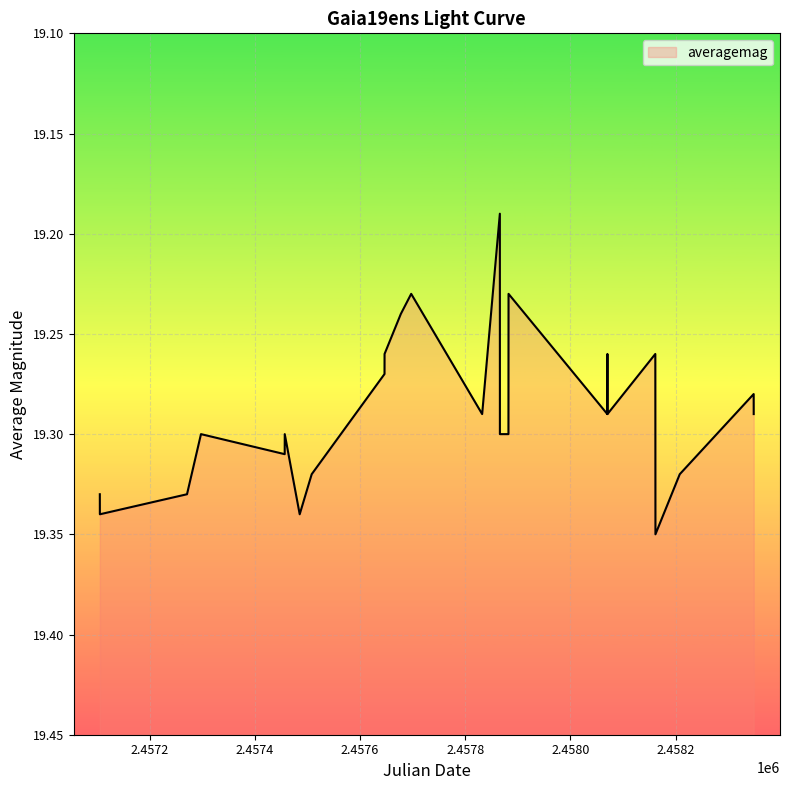

What is the value of the 15th point from the left?

19.2